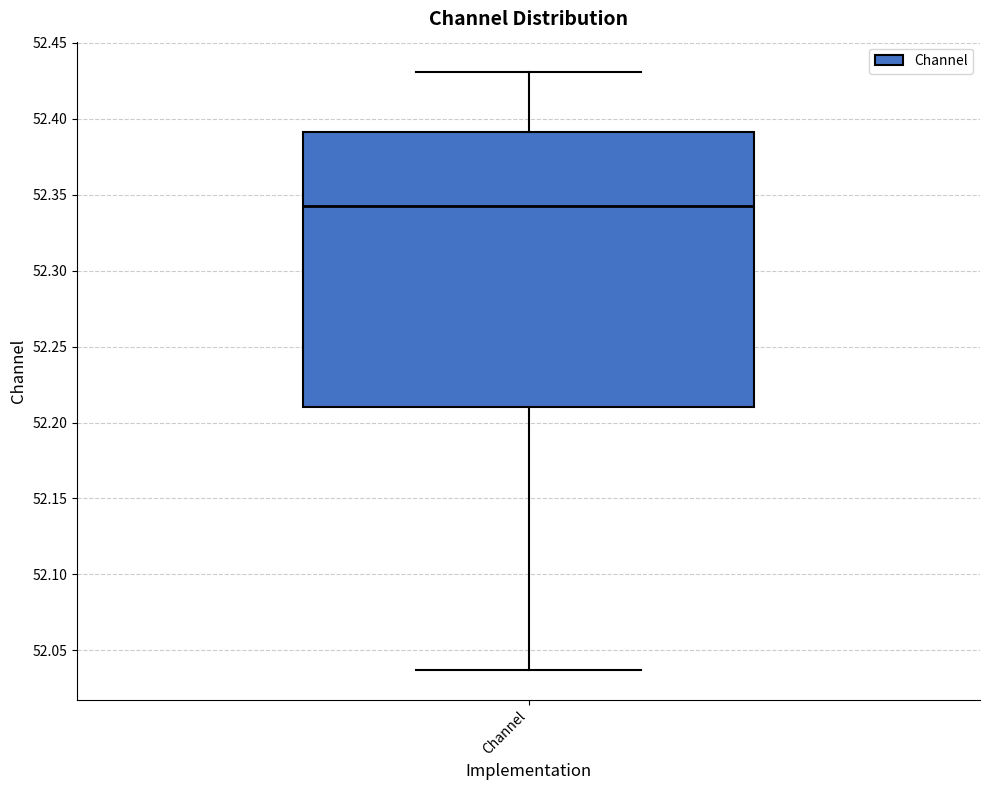

Where is the lower edge of the box for Channel on the y-axis? The values are not printed on the chart, so give them approximately, as read against the axis.

52.210